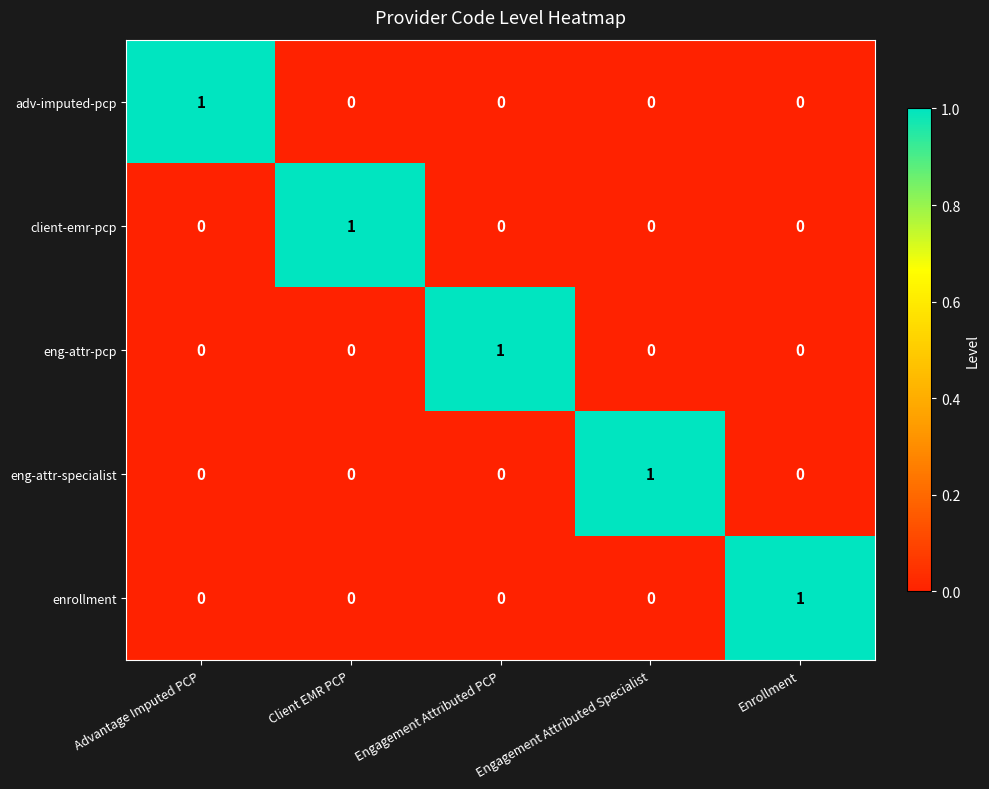

Count the adv-imputed-pcp values in the range 0 to 1.

5